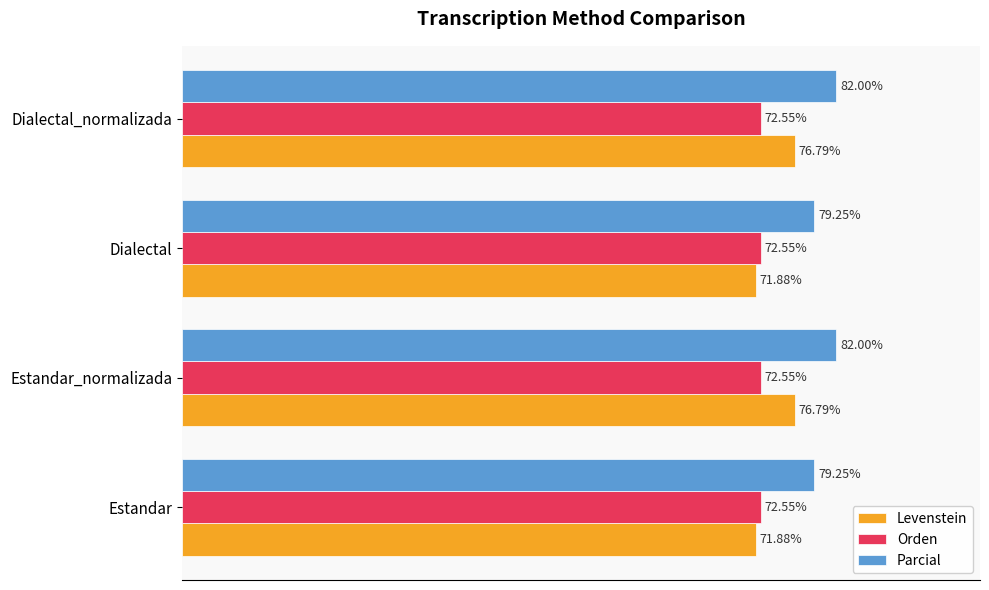

Which series has the largest range (max minus min)?

Levenstein